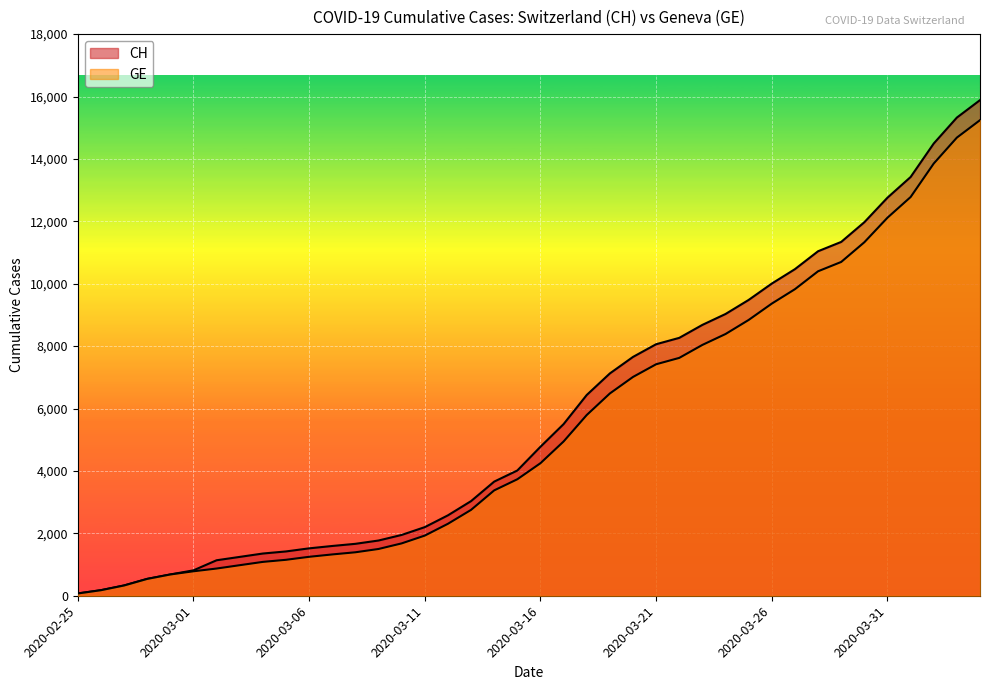

How many lines are shown in the chart?

2